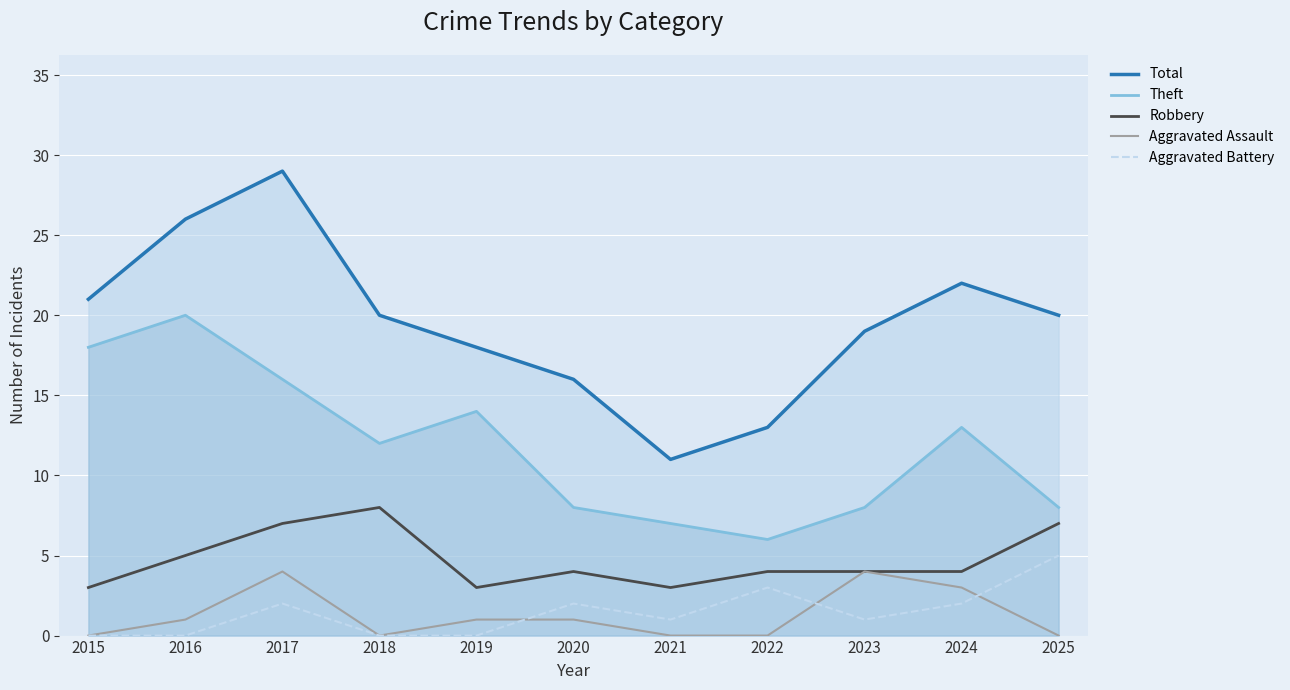

At which category does the chart reach its minimum across all series?

2015